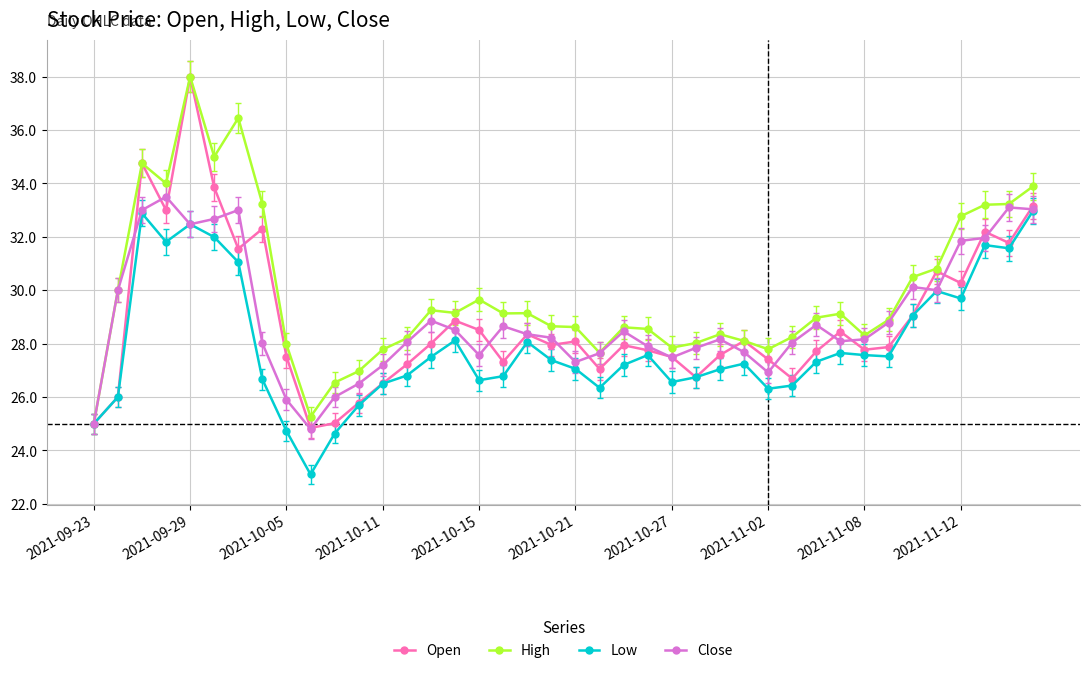

Which series has the largest range (max minus min)?

Open